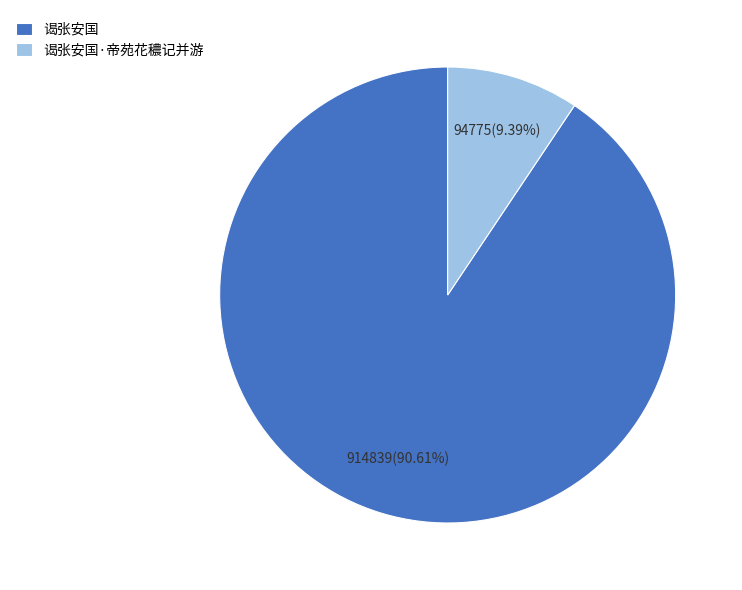

How many slices are in this pie chart?

2